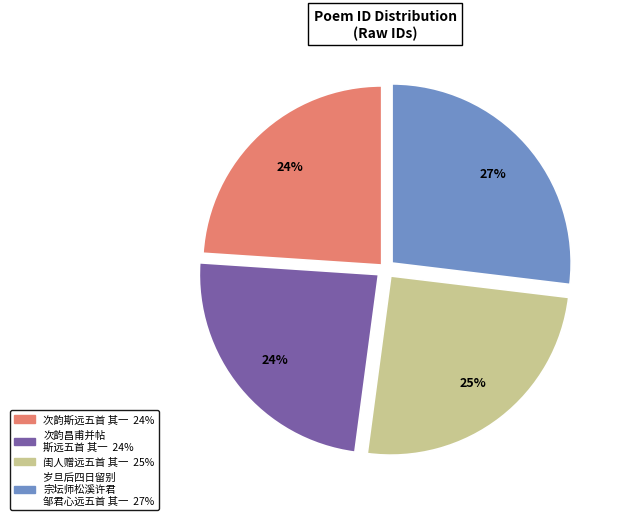

To the nearest percent, what is the difference between the largest and smallest slice percentages?

3%